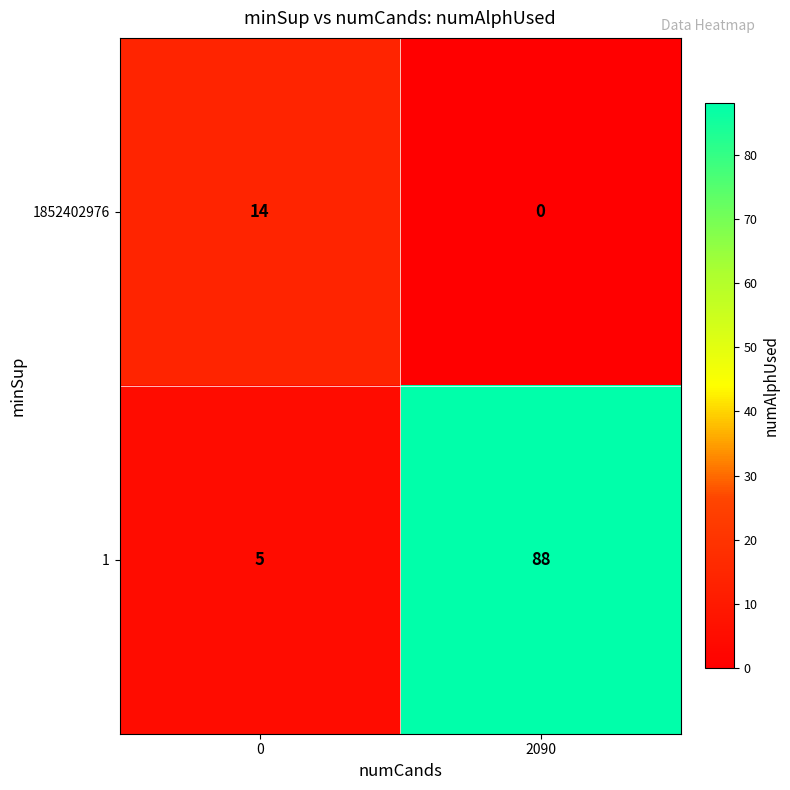

What is the difference between the 1 values at 0 and 2090?

83